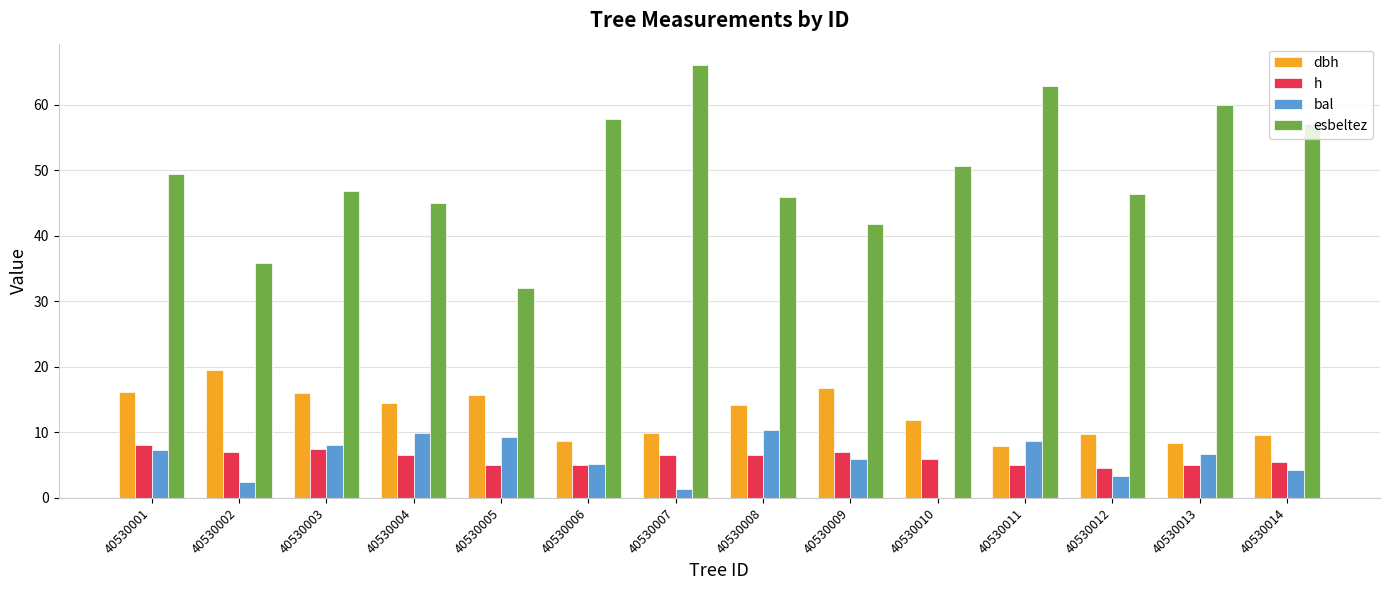

True or false: esbeltez has a value of 62.9 at 40530011.

True